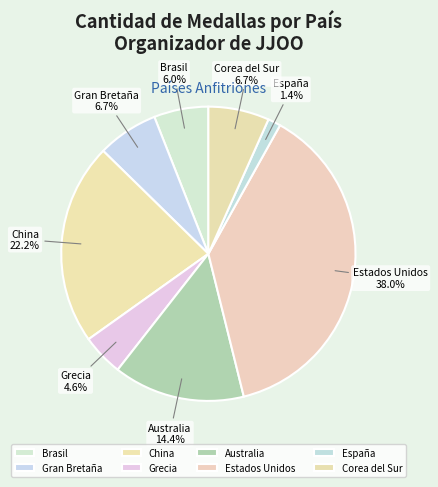

Which category has the biggest portion of the pie?

Estados Unidos